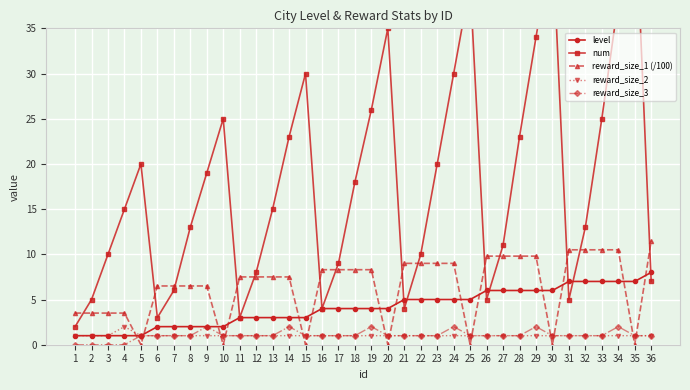

Reading left to right, what are all the values shown in this chart?

level: 1=1.0	2=1.0	3=1.0	4=1.0	5=1.0	6=2.0	7=2.0	8=2.0	9=2.0	10=2.0	11=3.0	12=3.0	13=3.0	14=3.0	15=3.0	16=4.0	17=4.0	18=4.0	19=4.0	20=4.0	21=5.0	22=5.0	23=5.0	24=5.0	25=5.0	26=6.0	27=6.0	28=6.0	29=6.0	30=6.0	31=7.0	32=7.0	33=7.0	34=7.0	35=7.0	36=8.0
num: 1=2.0	2=5.0	3=10.0	4=15.0	5=20.0	6=3.0	7=6.0	8=13.0	9=19.0	10=25.0	11=3.0	12=8.0	13=15.0	14=23.0	15=30.0	16=4.0	17=9.0	18=18.0	19=26.0	20=35.0	21=4.0	22=10.0	23=20.0	24=30.0	25=40.0	26=5.0	27=11.0	28=23.0	29=34.0	30=45.0	31=5.0	32=13.0	33=25.0	34=38.0	35=50.0	36=7.0
reward_size_1 (/100): 1=3.5	2=3.5	3=3.5	4=3.5	5=0.0	6=6.5	7=6.5	8=6.5	9=6.5	10=0.0	11=7.5	12=7.5	13=7.5	14=7.5	15=0.0	16=8.3	17=8.3	18=8.3	19=8.3	20=0.0	21=9.0	22=9.0	23=9.0	24=9.0	25=0.0	26=9.8	27=9.8	28=9.8	29=9.8	30=0.0	31=10.5	32=10.5	33=10.5	34=10.5	35=0.0	36=11.5
reward_size_2: 1=1.0	2=1.0	3=1.0	4=2.0	5=1.0	6=1.0	7=1.0	8=1.0	9=1.0	10=1.0	11=1.0	12=1.0	13=1.0	14=1.0	15=1.0	16=1.0	17=1.0	18=1.0	19=1.0	20=1.0	21=1.0	22=1.0	23=1.0	24=1.0	25=1.0	26=1.0	27=1.0	28=1.0	29=1.0	30=1.0	31=1.0	32=1.0	33=1.0	34=1.0	35=1.0	36=1.0
reward_size_3: 1=0.0	2=0.0	3=0.0	4=0.0	5=1.0	6=1.0	7=1.0	8=1.0	9=2.0	10=1.0	11=1.0	12=1.0	13=1.0	14=2.0	15=1.0	16=1.0	17=1.0	18=1.0	19=2.0	20=1.0	21=1.0	22=1.0	23=1.0	24=2.0	25=1.0	26=1.0	27=1.0	28=1.0	29=2.0	30=1.0	31=1.0	32=1.0	33=1.0	34=2.0	35=1.0	36=1.0